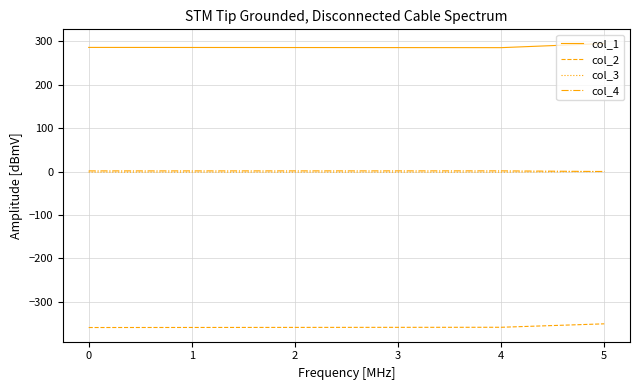

How many lines are shown in the chart?

4